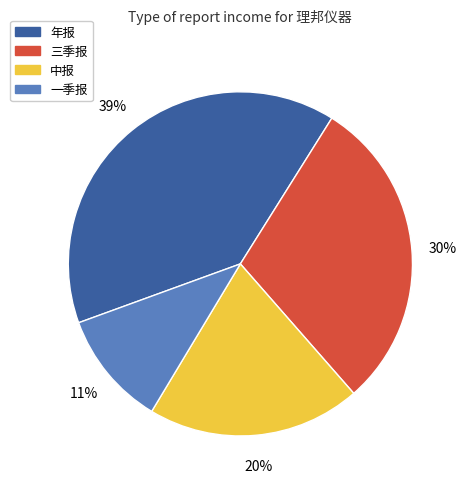

The 中报 slice represents 1% of the pie. True or false?

False